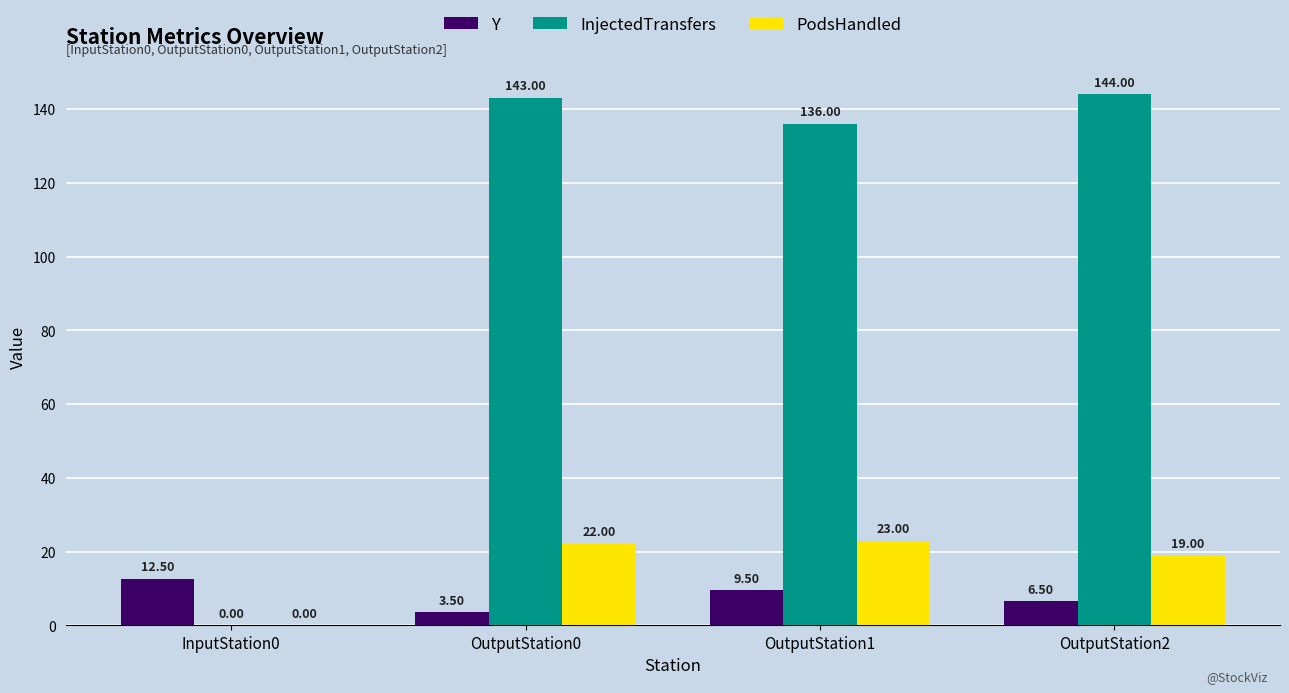

Is it true that Y equals 12.5 at InputStation0?

True